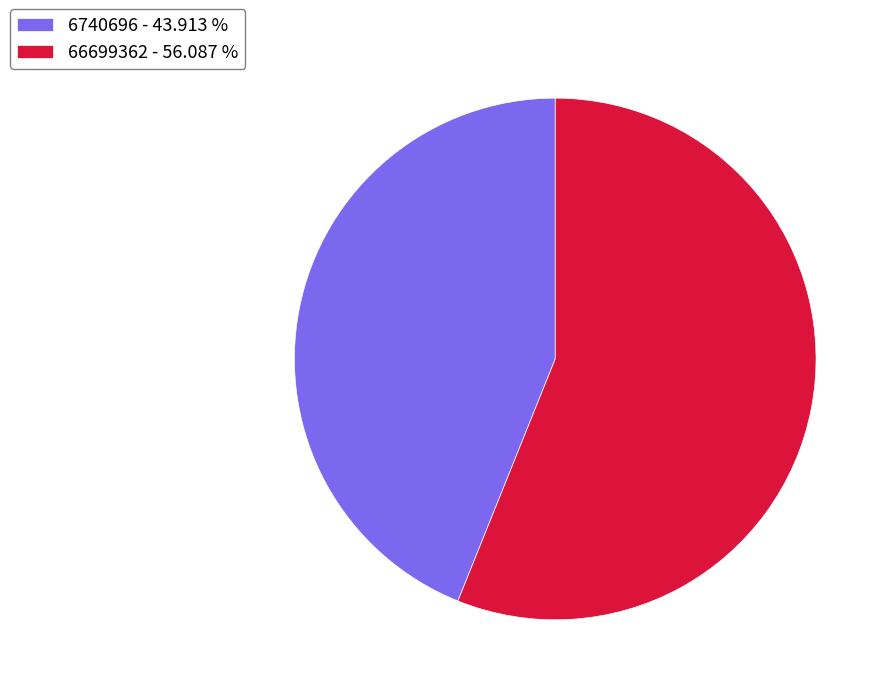

Is 66699362 the majority of the pie?

Yes